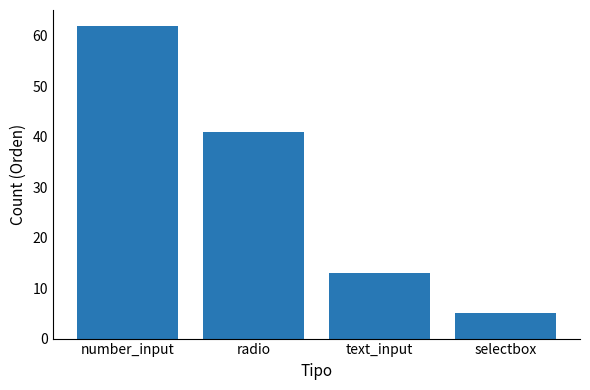

True or false: the data shows 54 at radio.

False